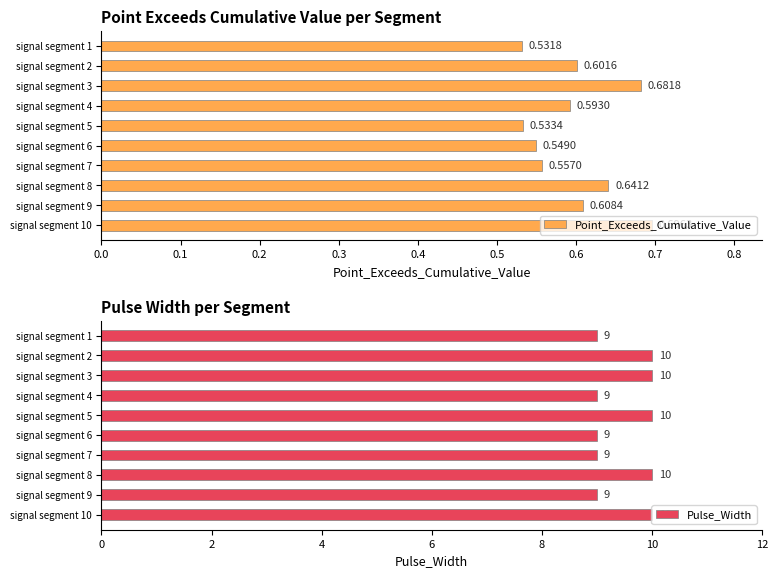

How many data points in Pulse_Width are less than 10?

5